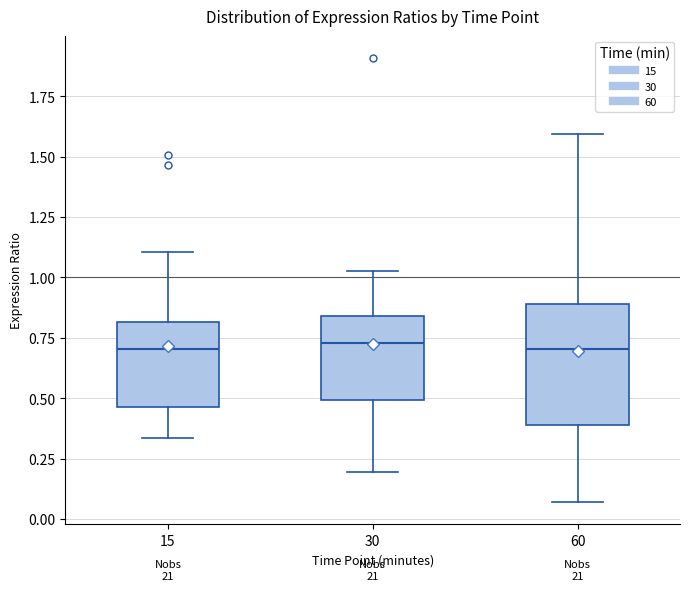

Which box is the tallest, from its lower edge to its upper edge?

60